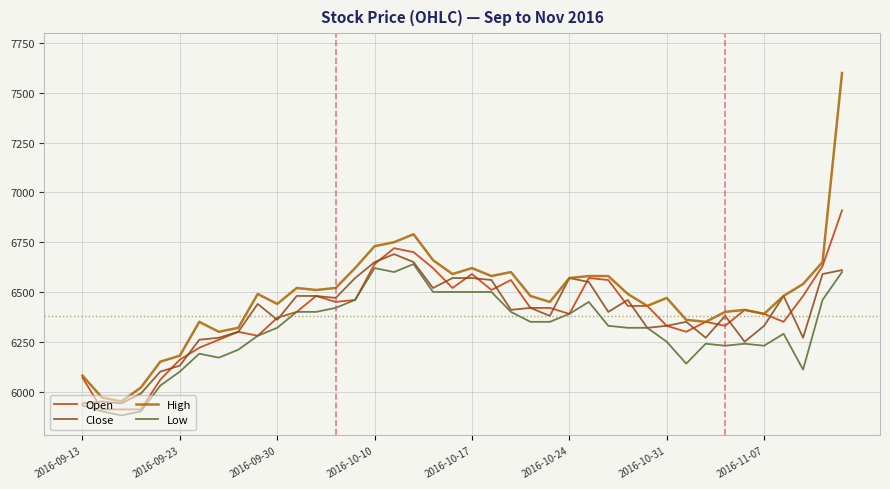

What is the maximum value for Low?

6640